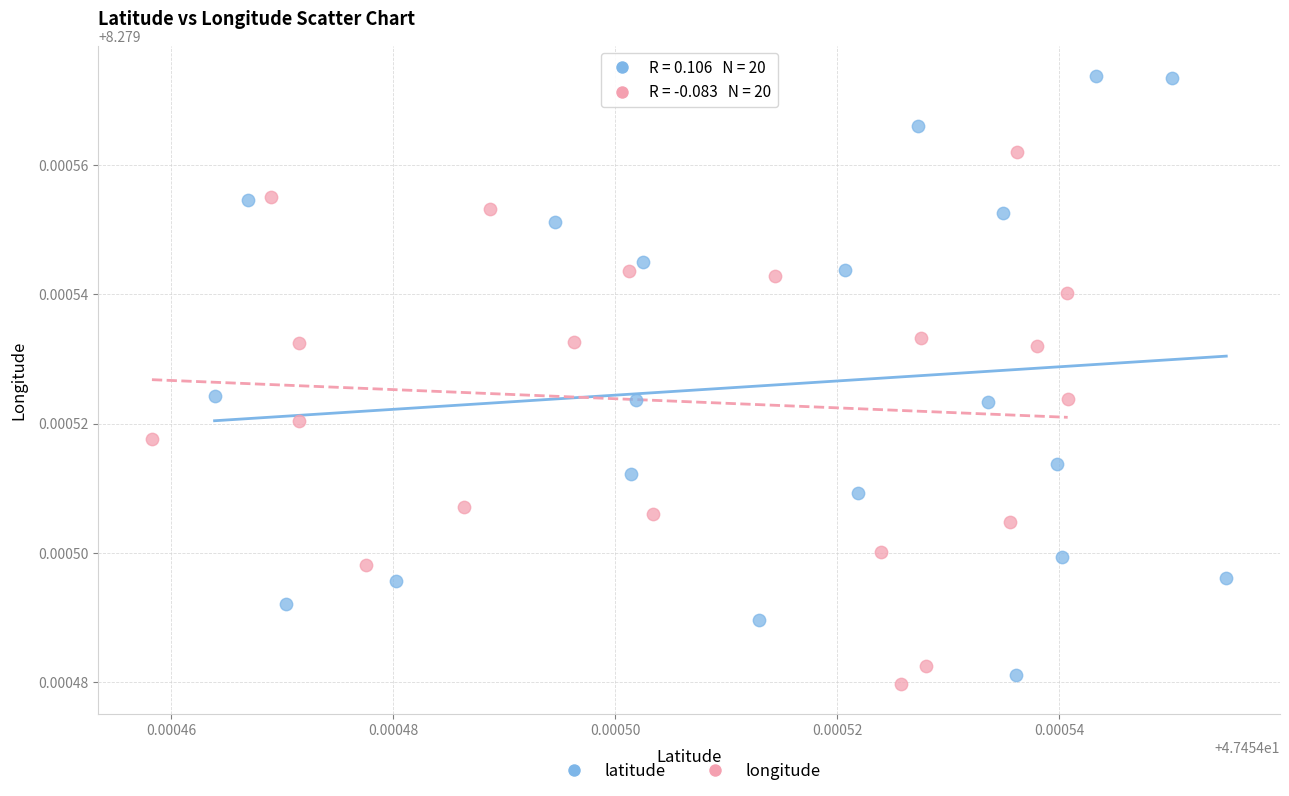

Which series has the widest spread of Y values?

latitude